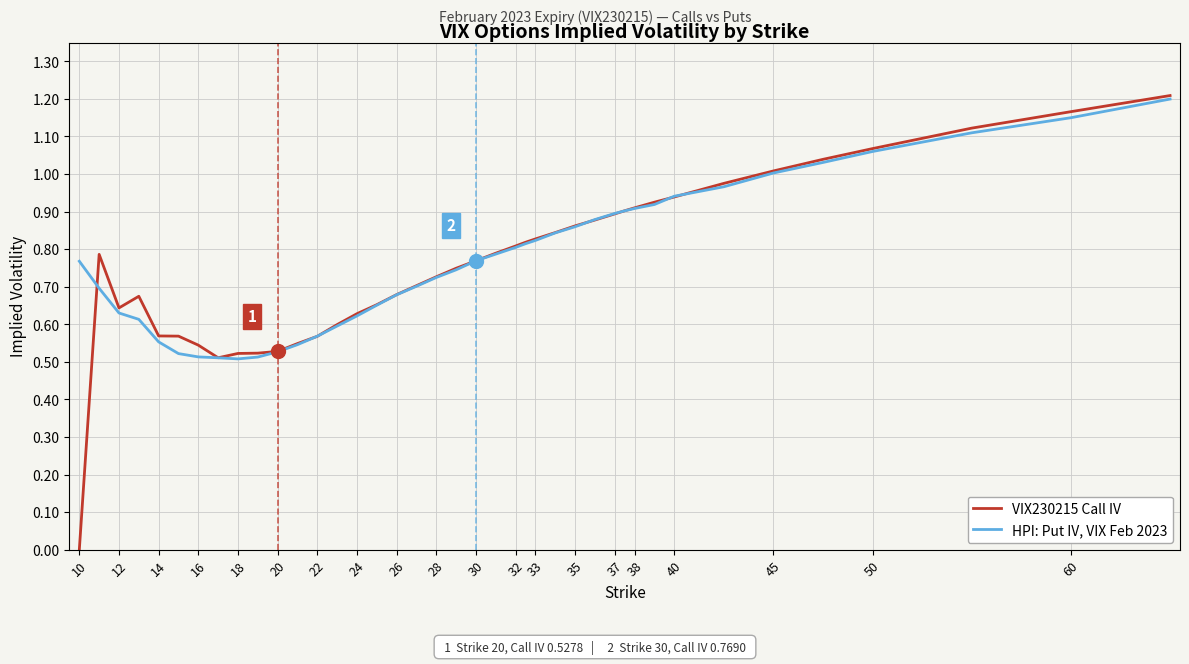

Which series has the widest spread of values?

VIX230215 Call IV